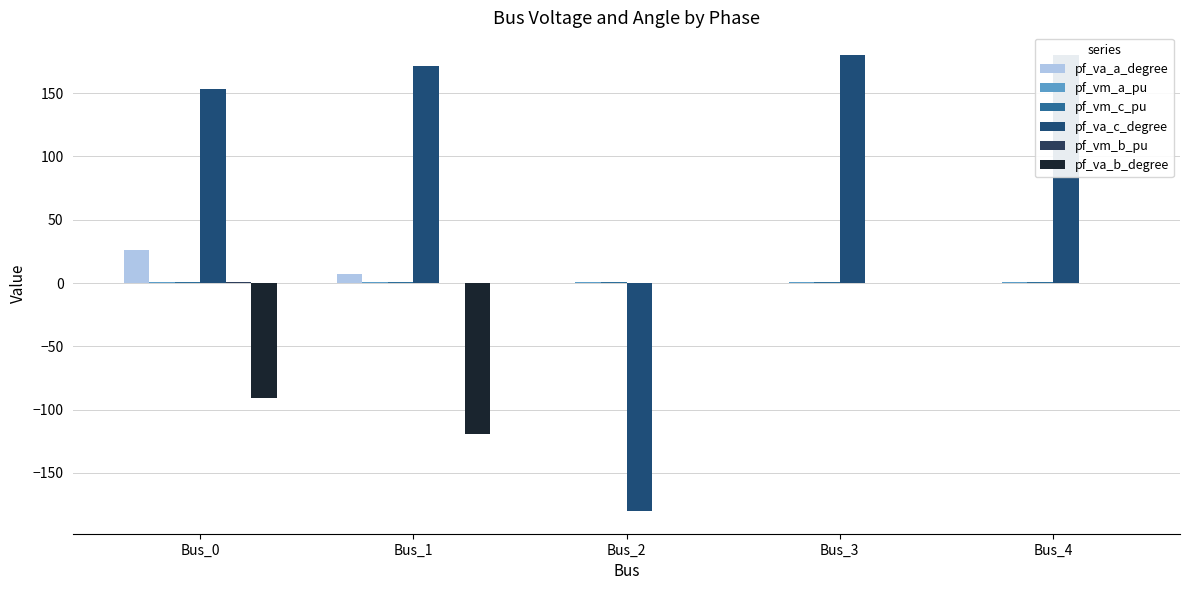

What are all the series names shown in the legend?

pf_va_a_degree, pf_vm_a_pu, pf_vm_c_pu, pf_va_c_degree, pf_vm_b_pu, pf_va_b_degree